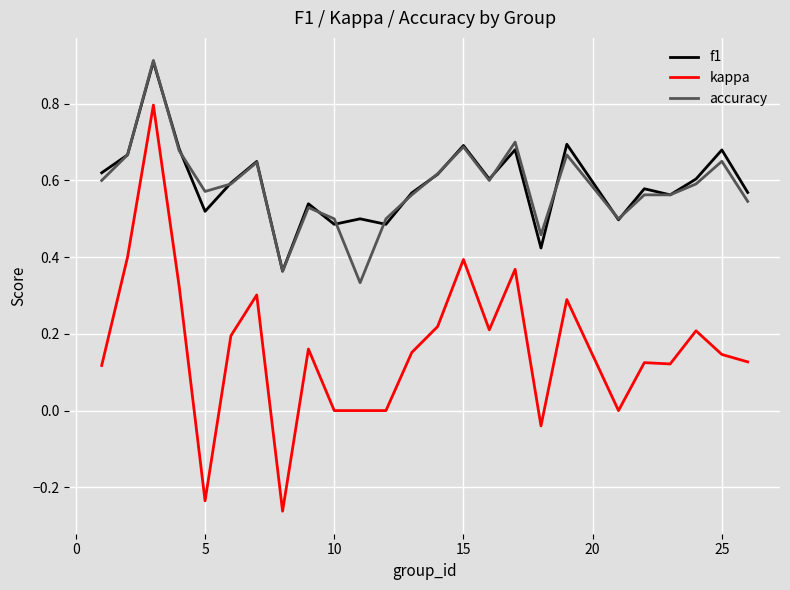

In f1, how many points are higher than both neighbors (excluding endpoints)?

9